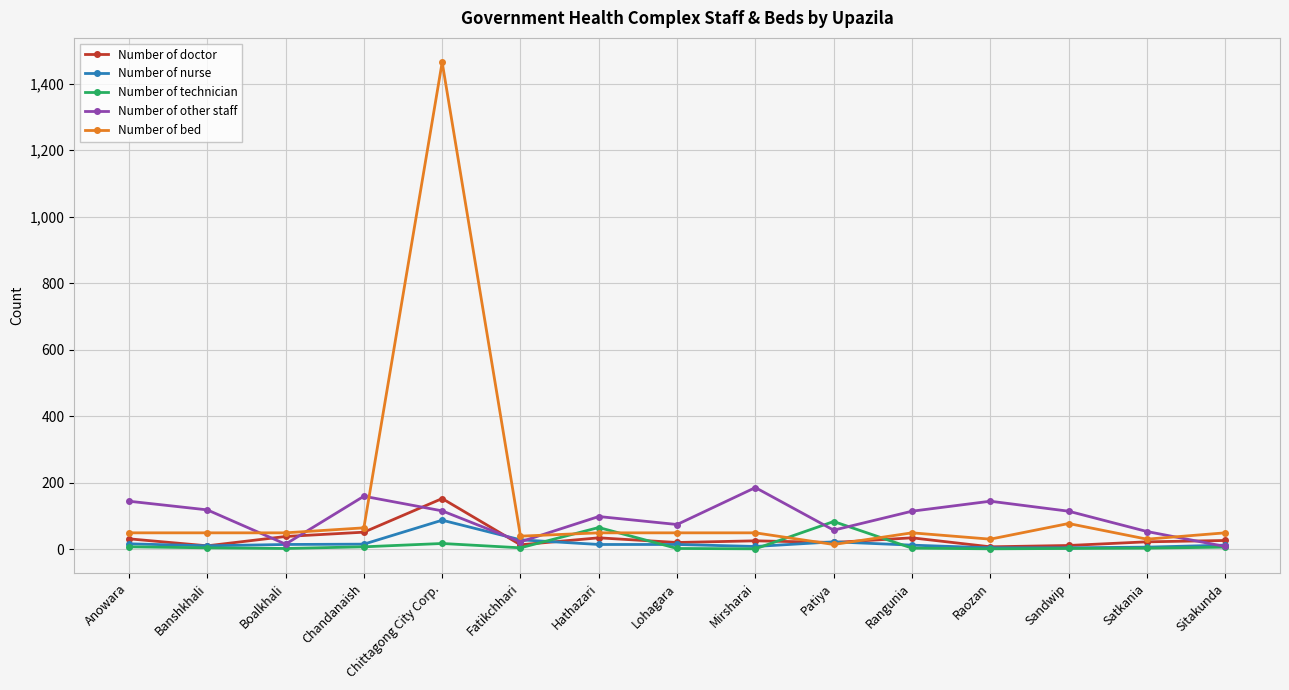

At which category does Number of other staff reach its first local valley?

Boalkhali